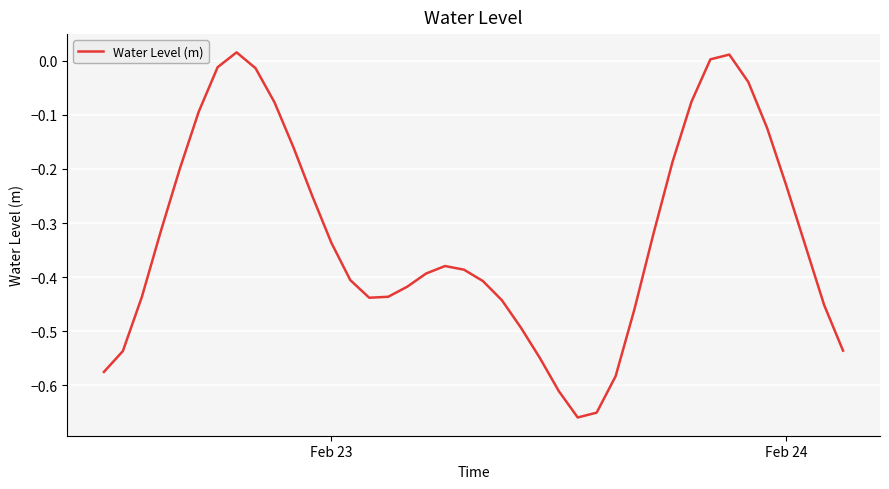

What is the difference between the maximum and minimum values?

0.7